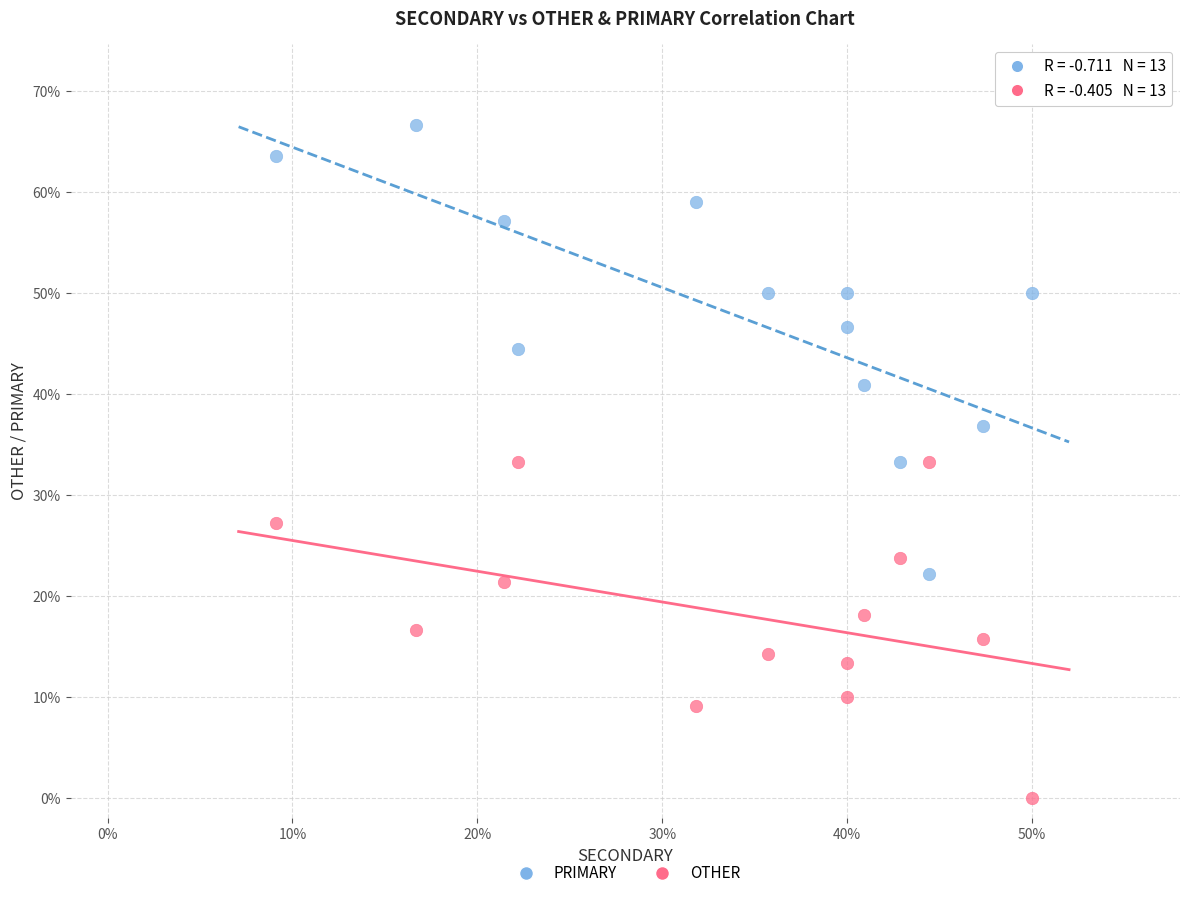

What are all the series names shown in the legend?

PRIMARY, OTHER